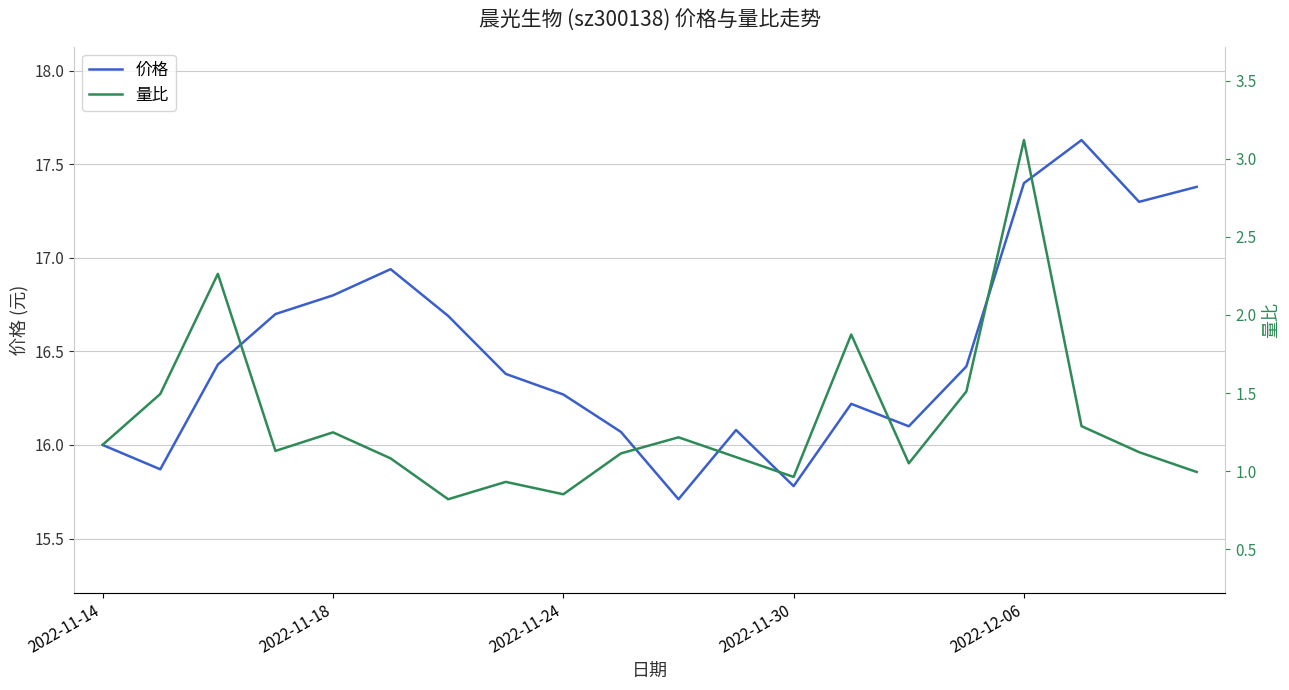

Is this an area chart (filled region under the line)?

No